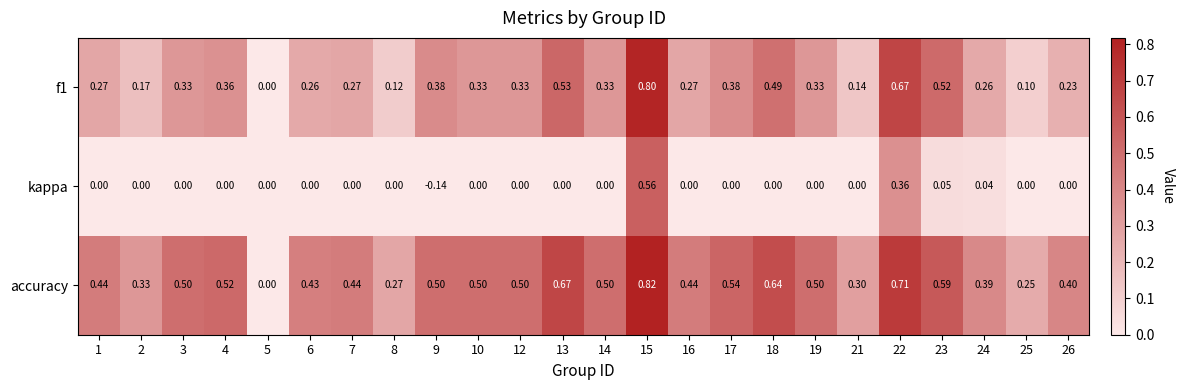

Which series has the largest total across all categories?

accuracy